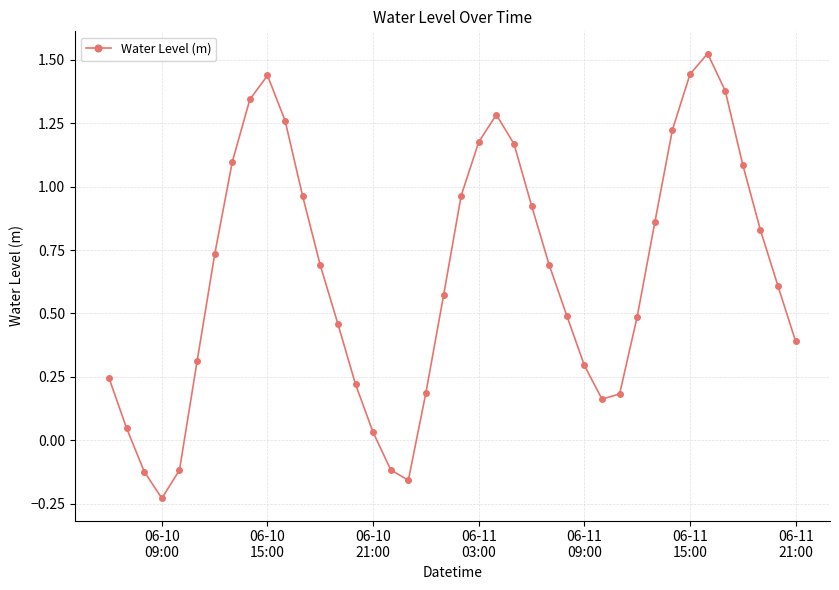

How many points are lower than both their immediate neighbors (excluding endpoints)?

3